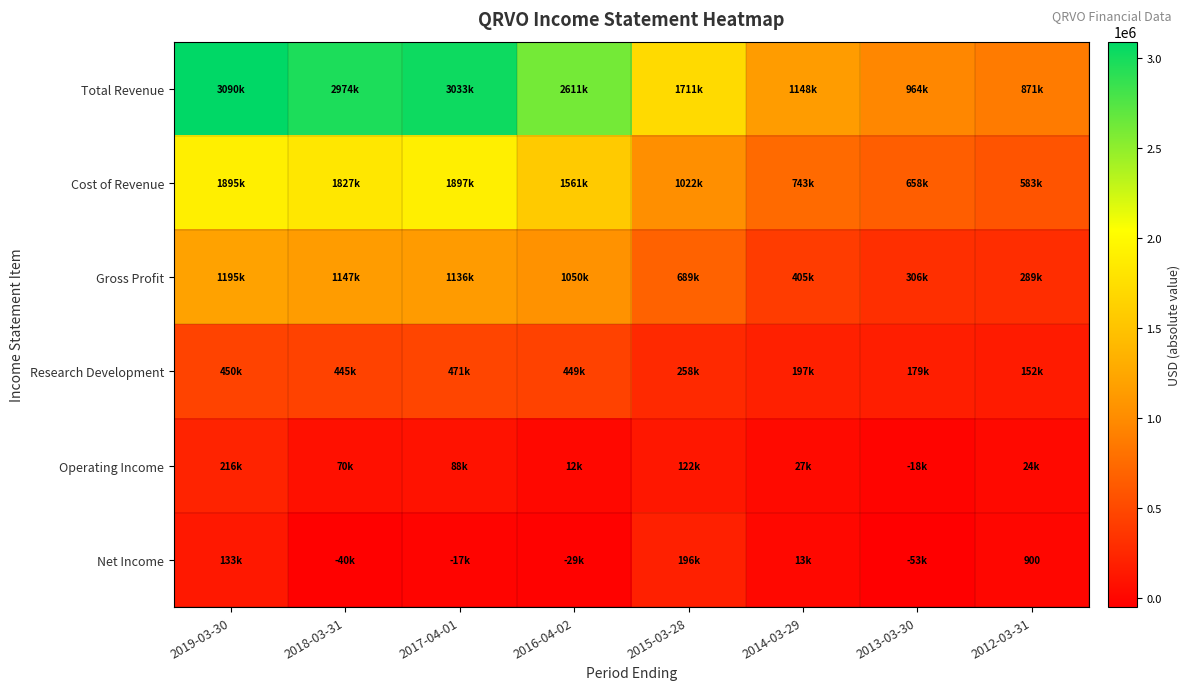

What is the maximum value shown in the chart?

3090300